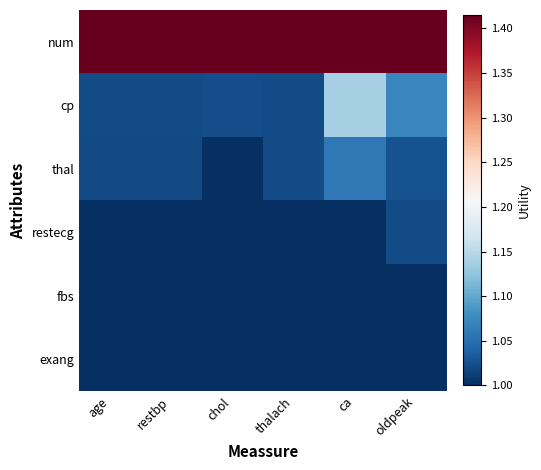

What is the total value across all series at ca?

6.6